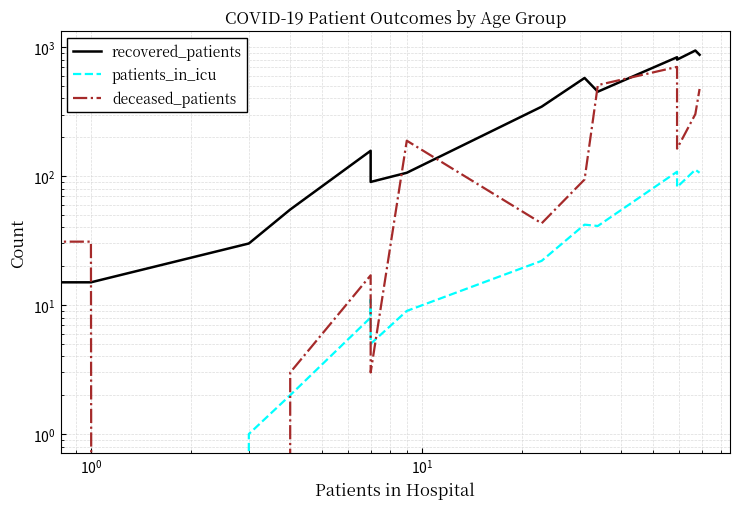

What are all the series names shown in the legend?

recovered_patients, patients_in_icu, deceased_patients